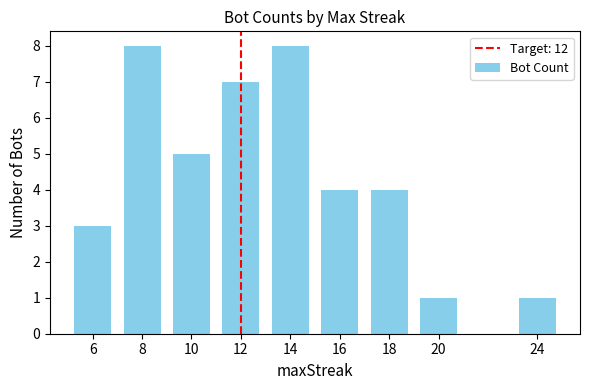

Count the number of data series in this chart.

1